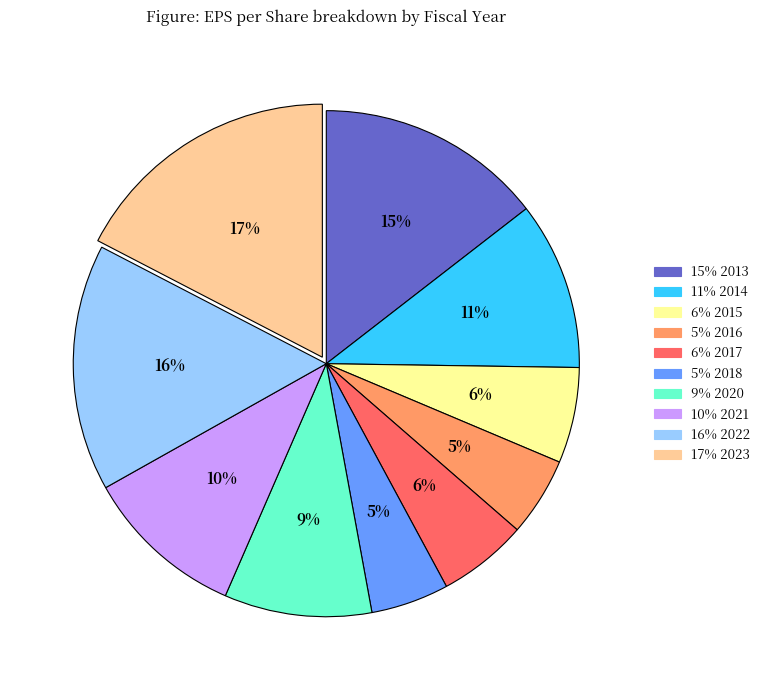

To the nearest percent, what is the difference between the largest and smallest slice percentages?

12%